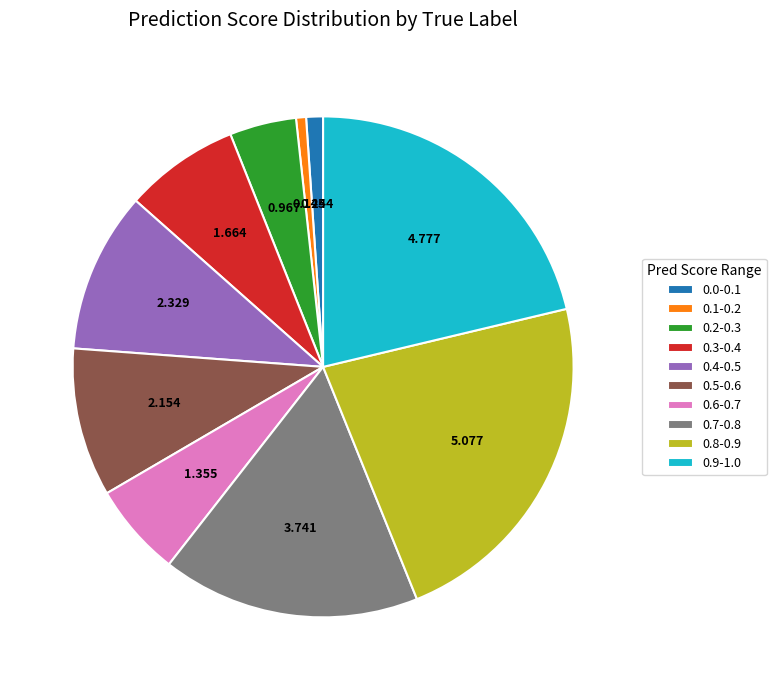

Is the sum of 0.7-0.8 and 0.2-0.3 greater than half?

No